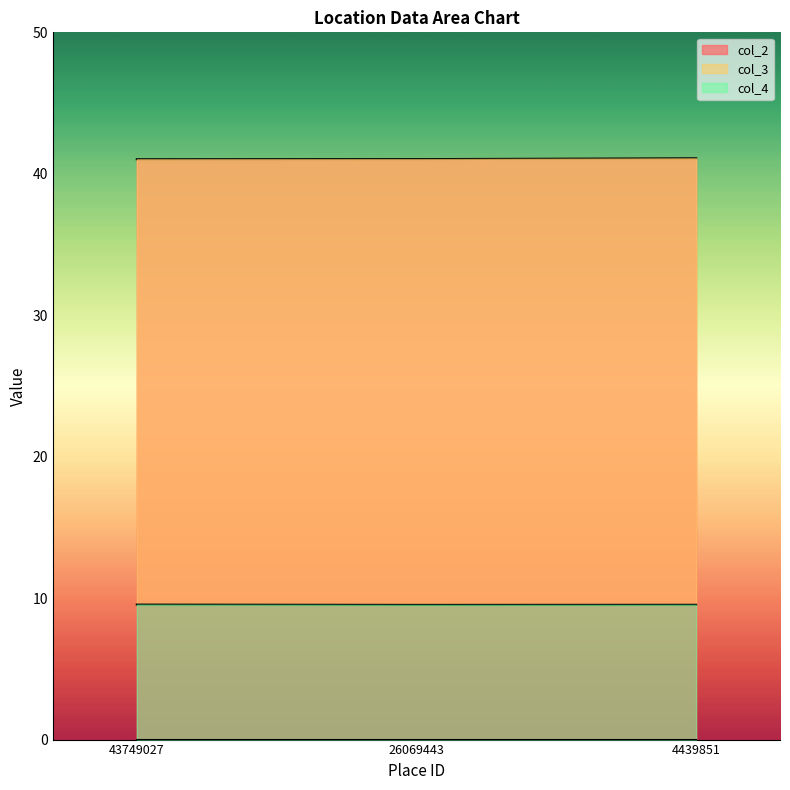

How many col_2 values are between 41 and 42?

3